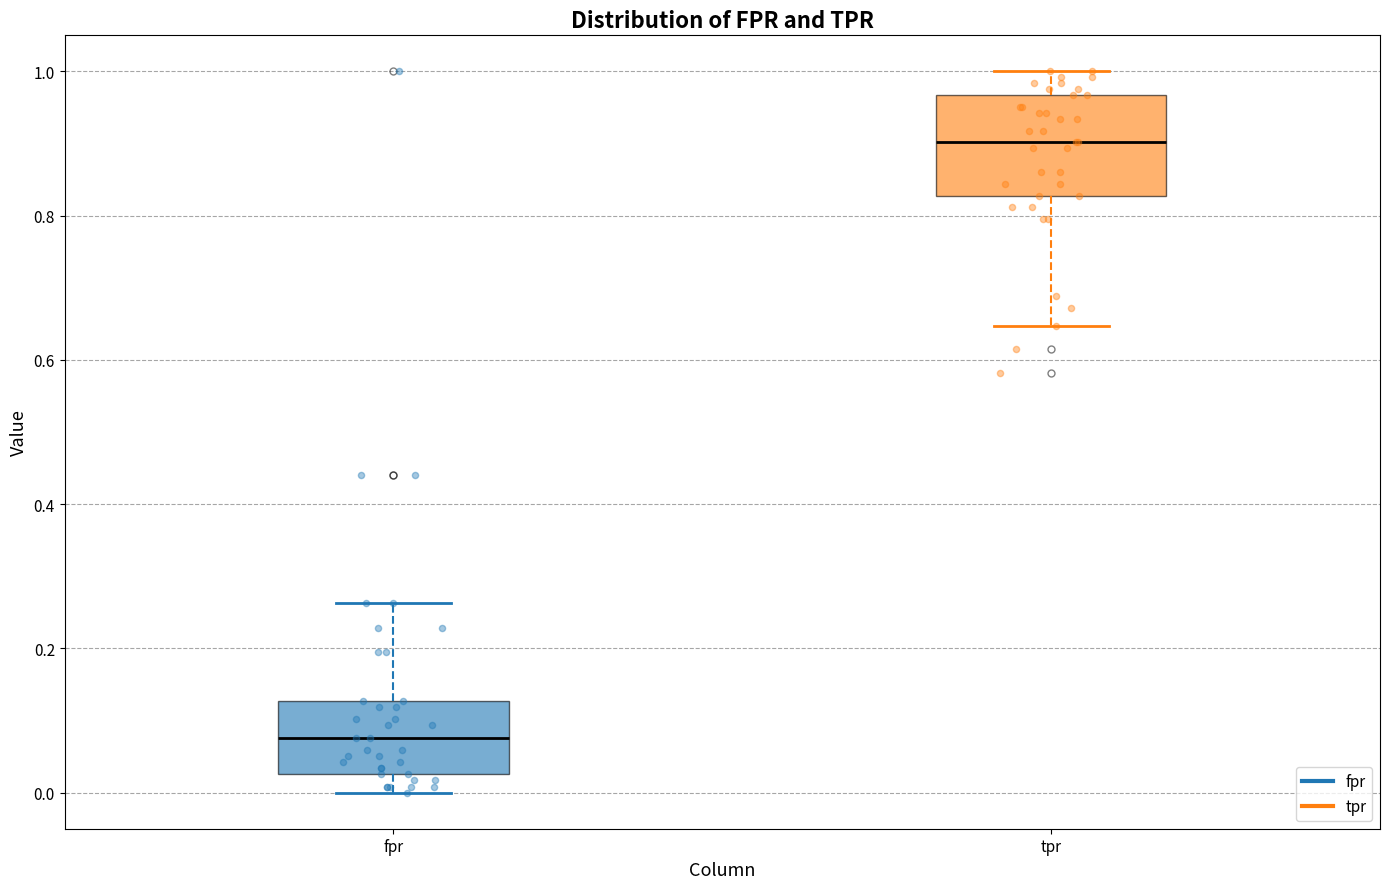

Where is the lower edge of the box for fpr on the y-axis? The values are not printed on the chart, so give them approximately, as read against the axis.

0.02